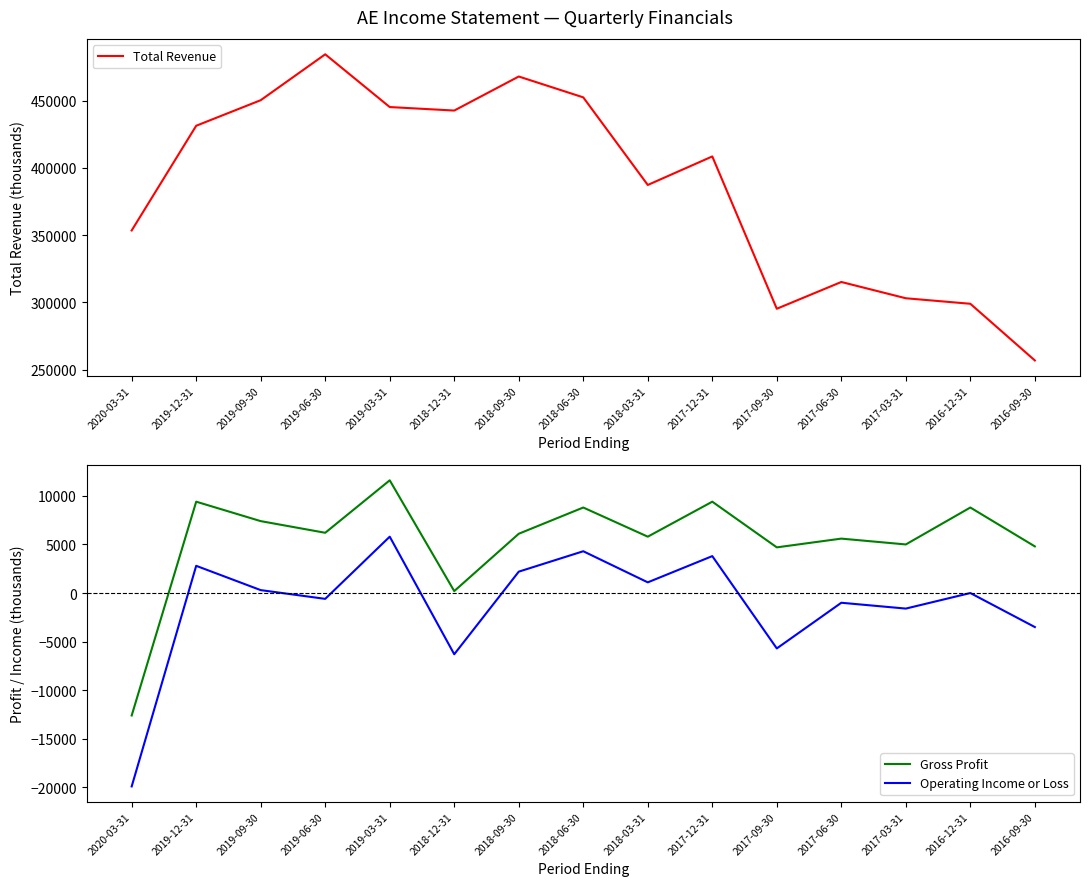

What is the difference between the second highest and minimum values in the Gross Profit series?

22000